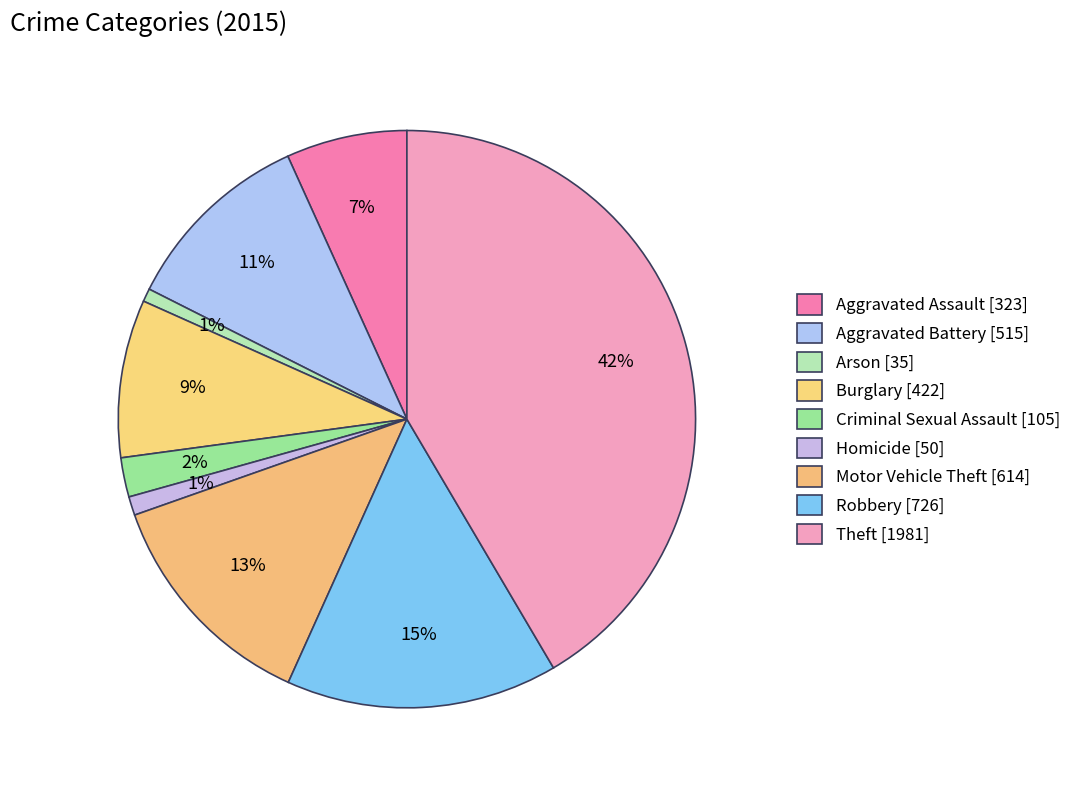

Which slice is the largest?

Theft